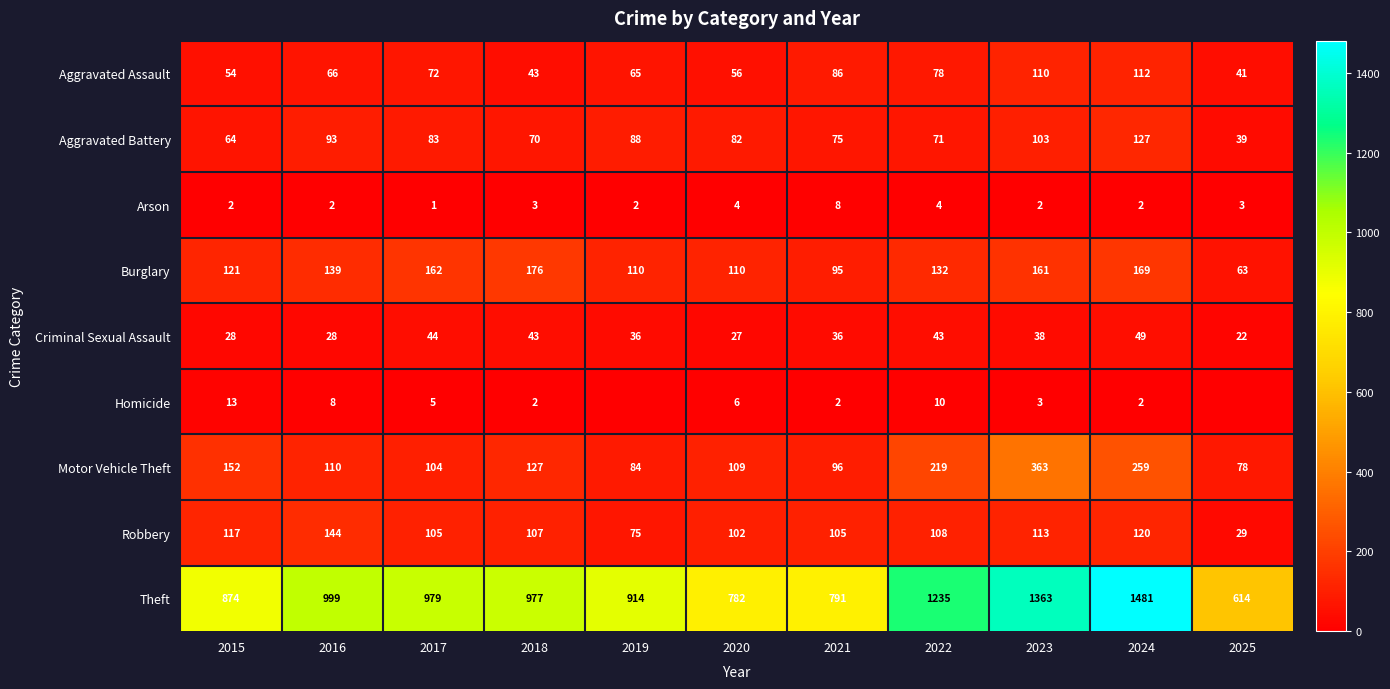

What is the sum of all Aggravated Assault values?

783